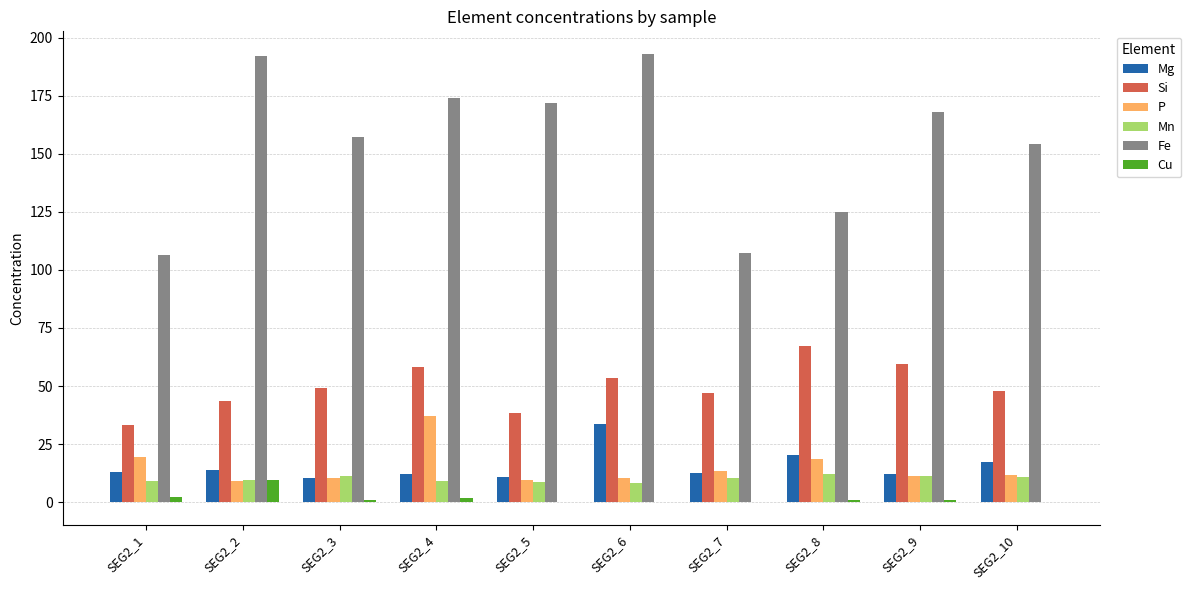

The value of Mg at SEG2_4 is 11.9. True or false?

True